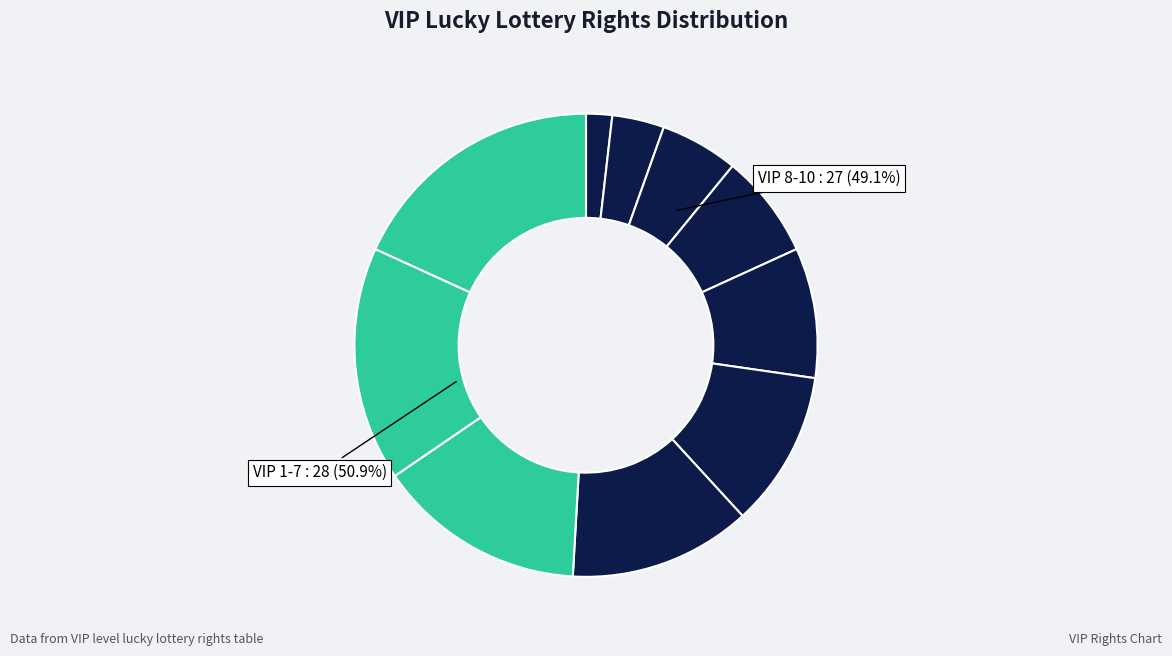

Is 5 the majority of the pie?

No